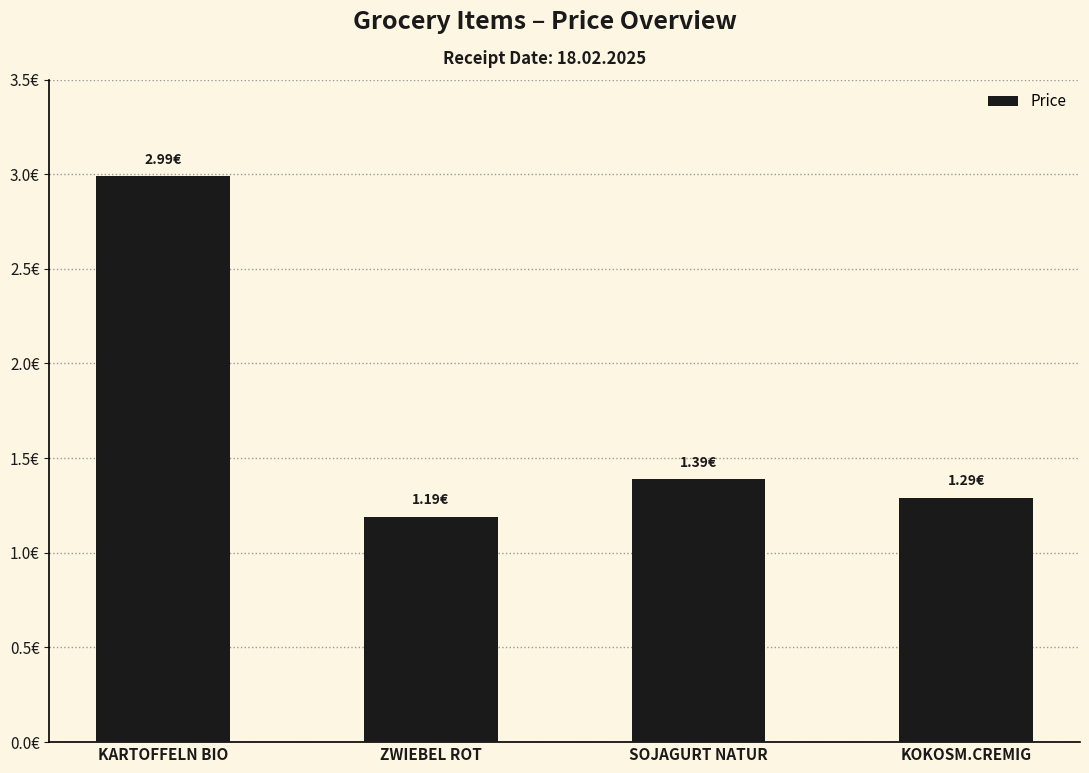

What is the label of the 1st bar from the left?

KARTOFFELN BIO